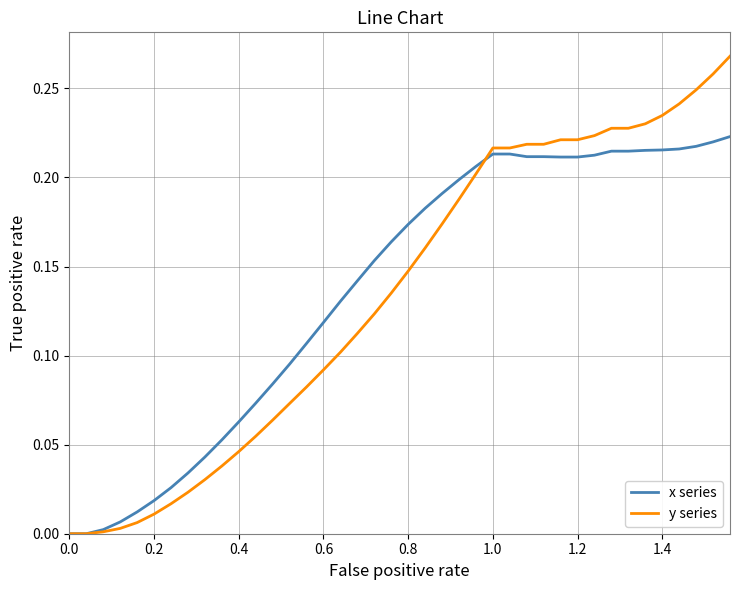

True or false: x series and y series intersect in this chart.

True